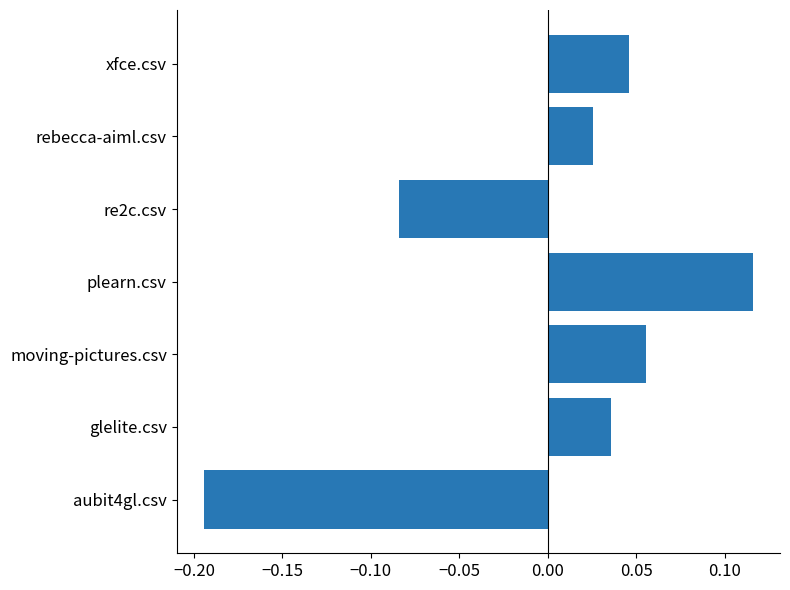

Does the chart contain stacked bars?

No